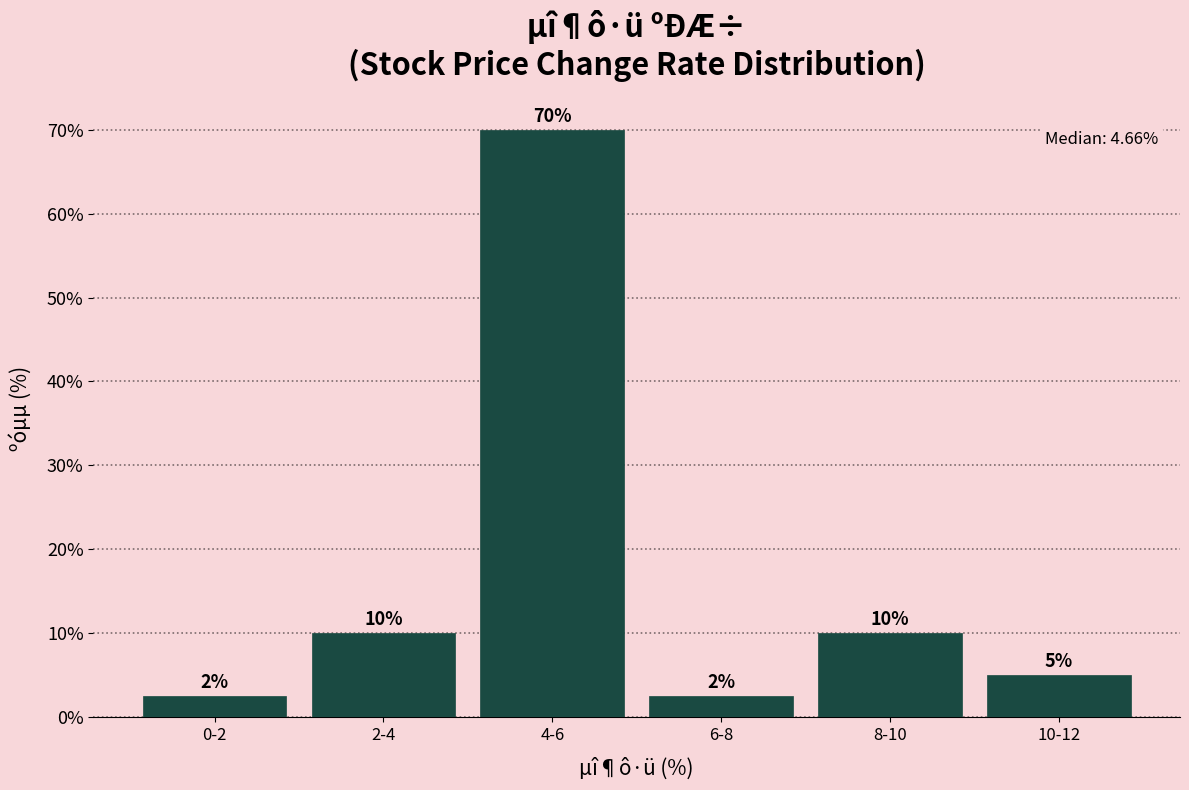

What value does the data have at 6-8?

2.5